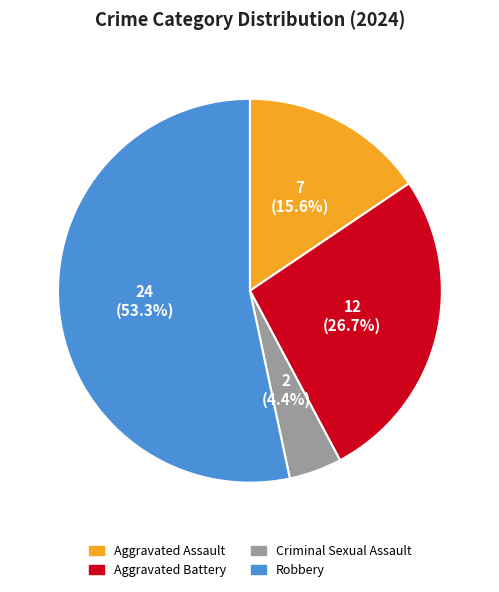

To the nearest percent, what percentage of the pie is Aggravated Battery?

27%